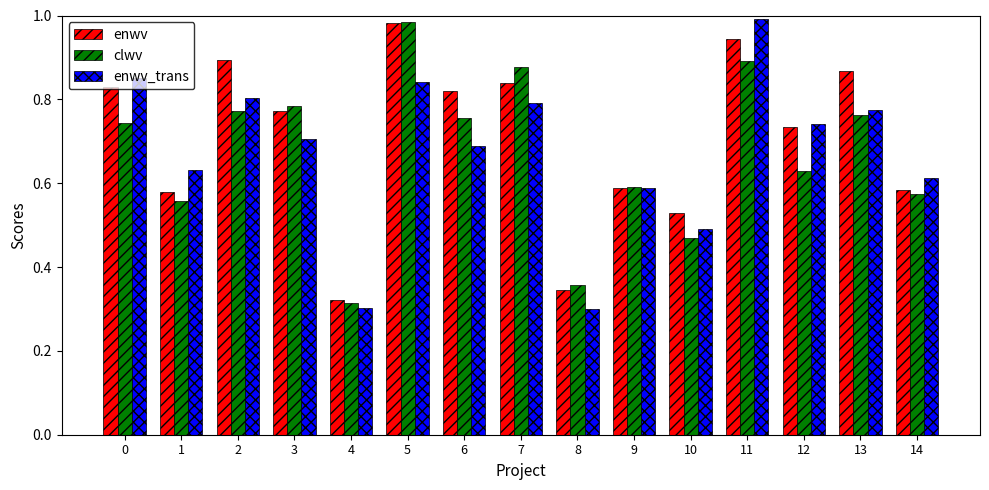

True or false: enwv has a value of 0.9 at 2.

True